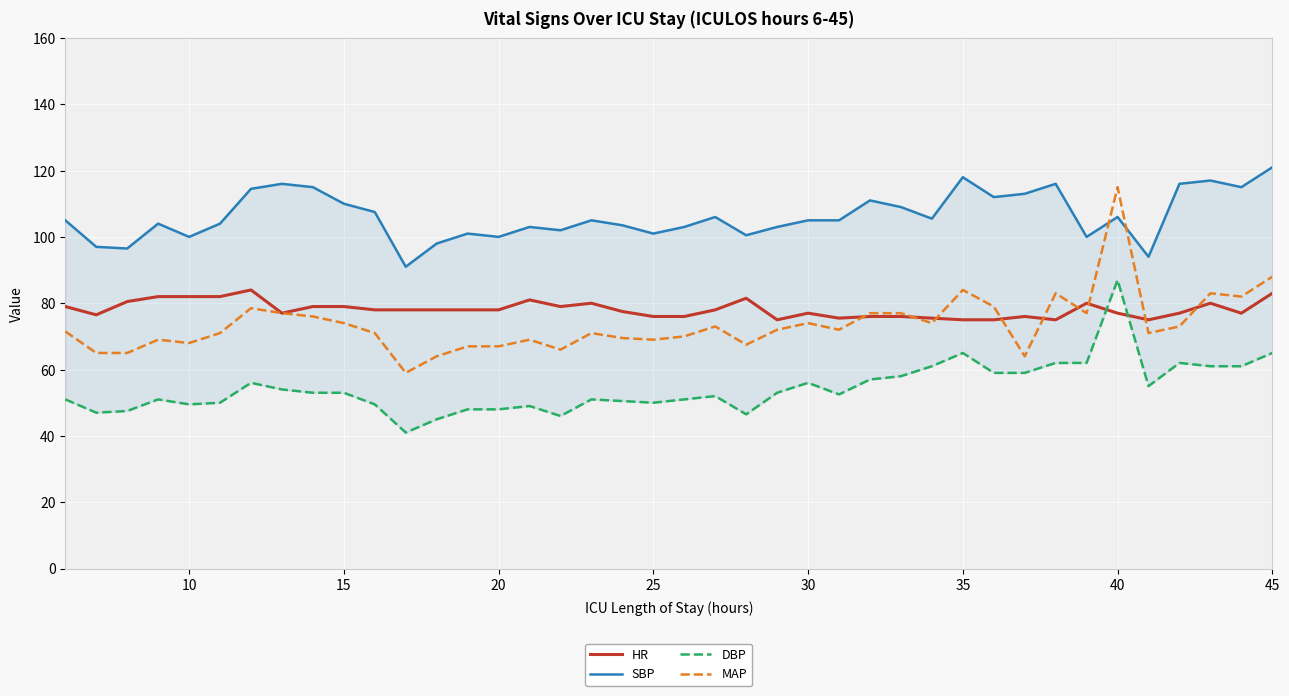

Which series ends up on top after the final intersection of HR and DBP?

HR